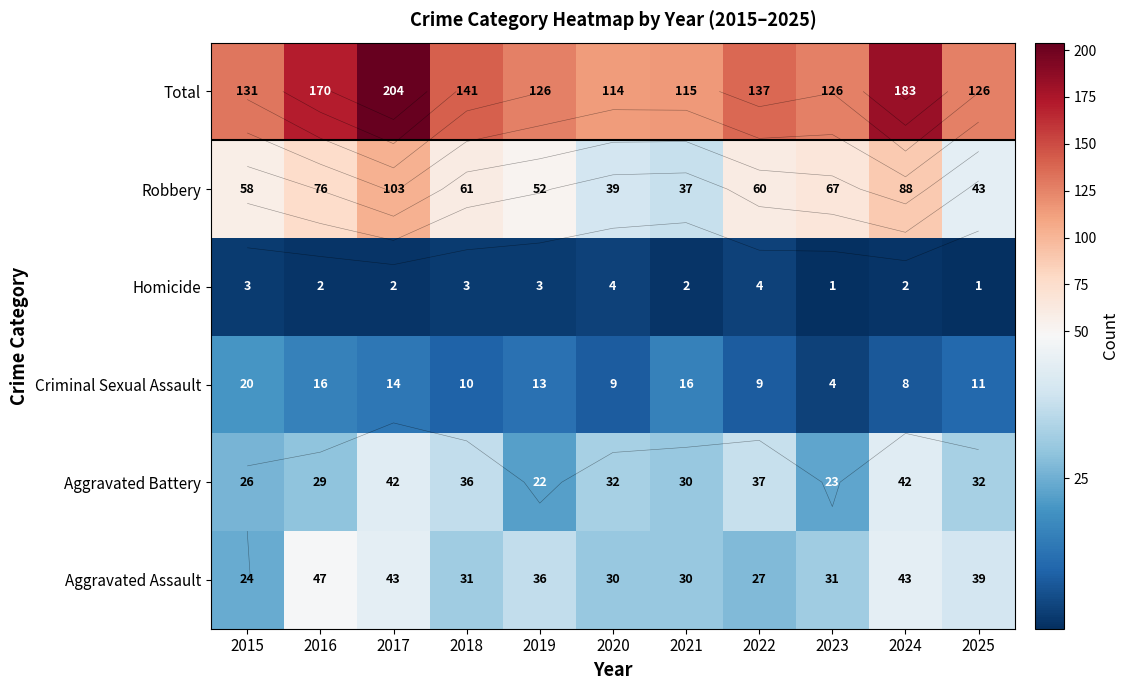

At how many categories does at least one series exceed 11?

11